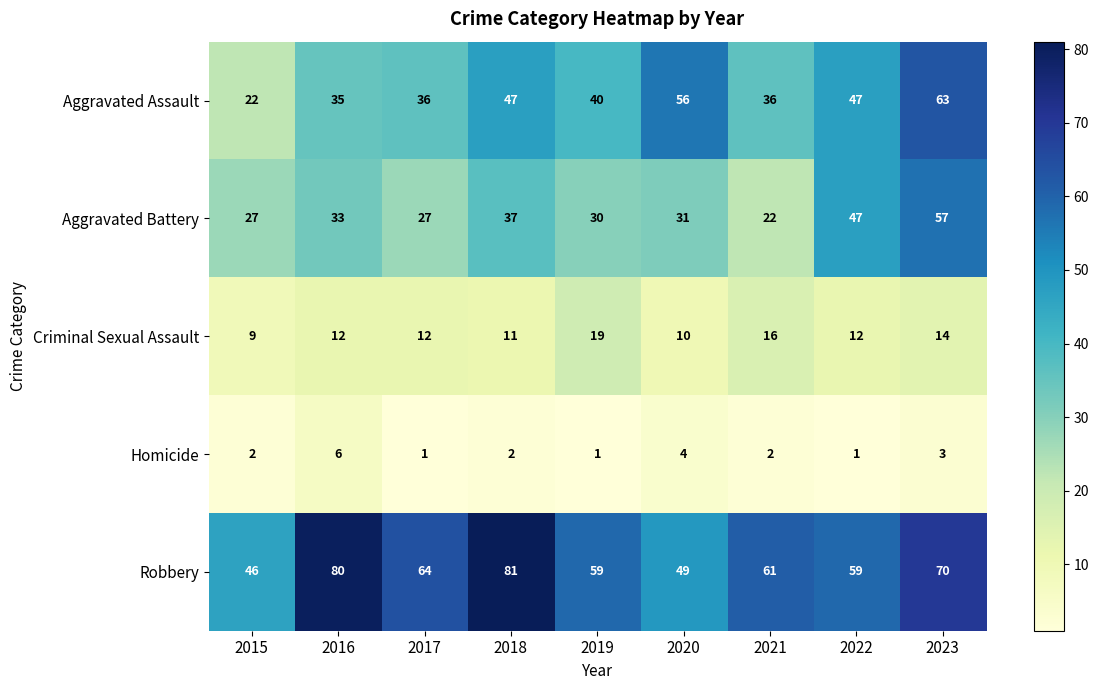

True or false: Aggravated Battery has a value of 22 at 2021.

True